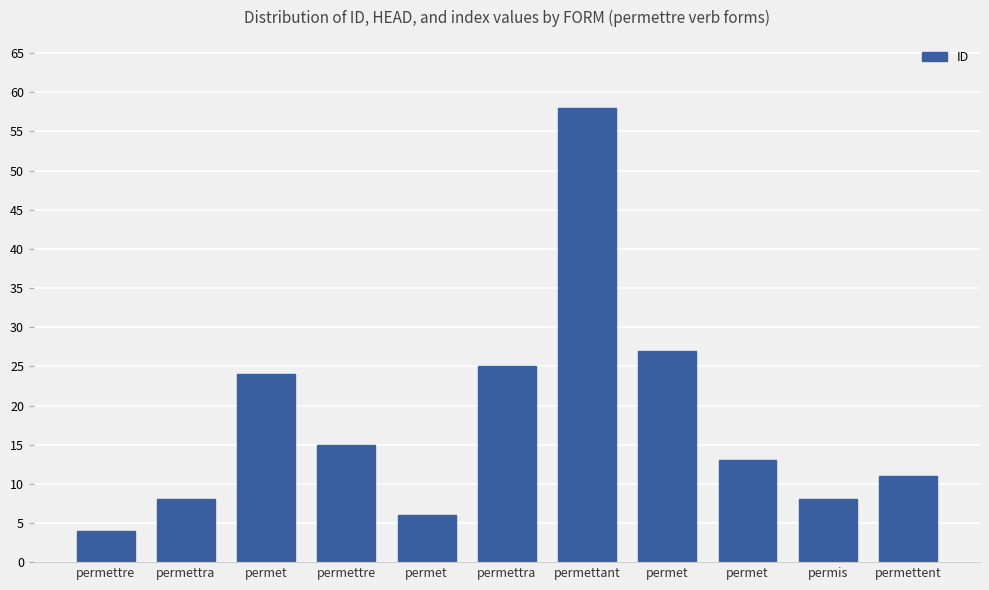

Reading right to left, extract all data points from this chart.

permettent=11	permis=8	permet=13	permet=27	permettant=58	permettra=25	permet=6	permettre=15	permet=24	permettra=8	permettre=4